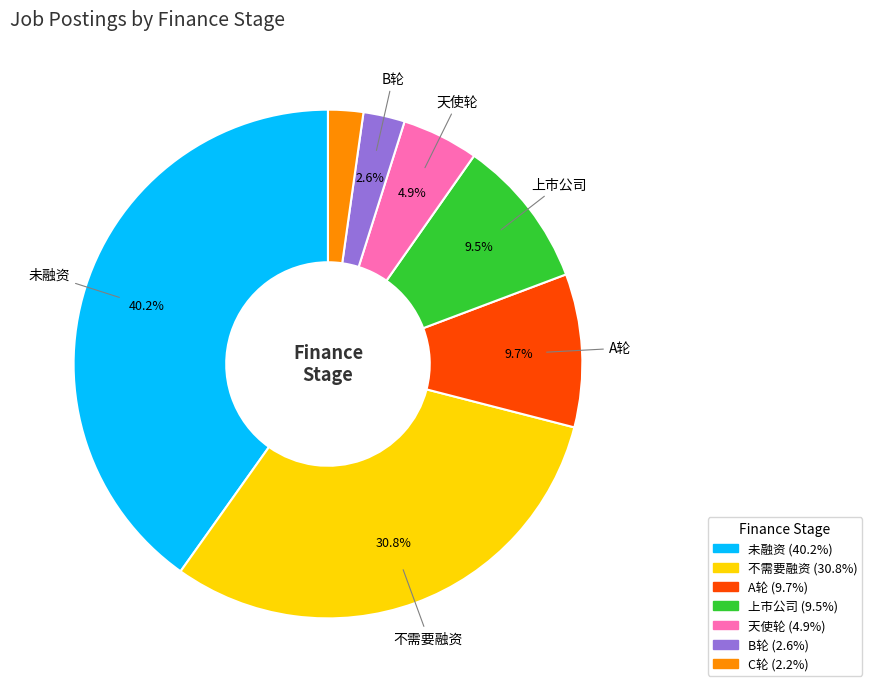

How much of the chart is everything except 不需要融资?

69.2%